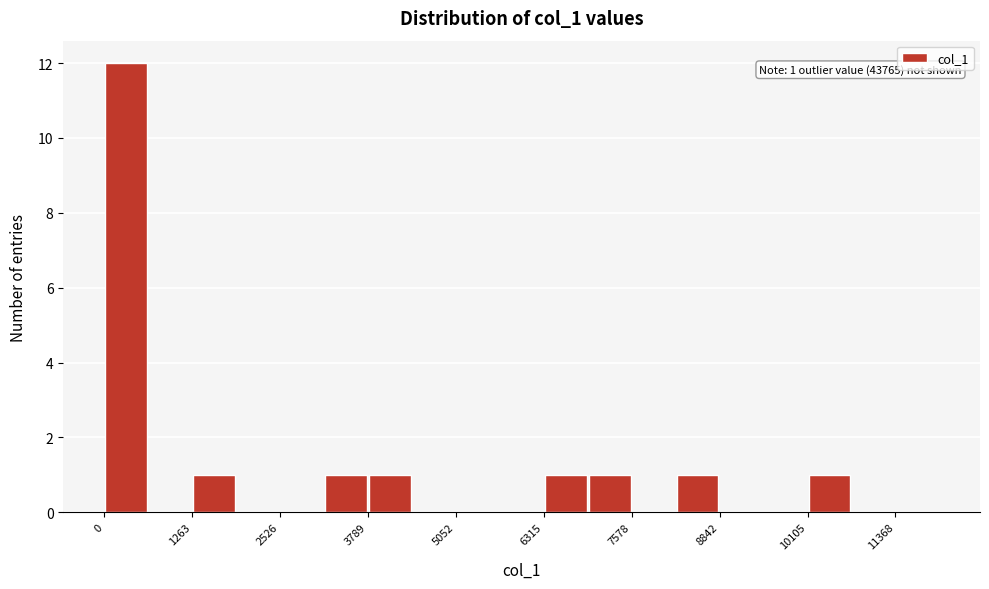

Read against the x-axis, roughly where is the centre of the tallest bar?

400